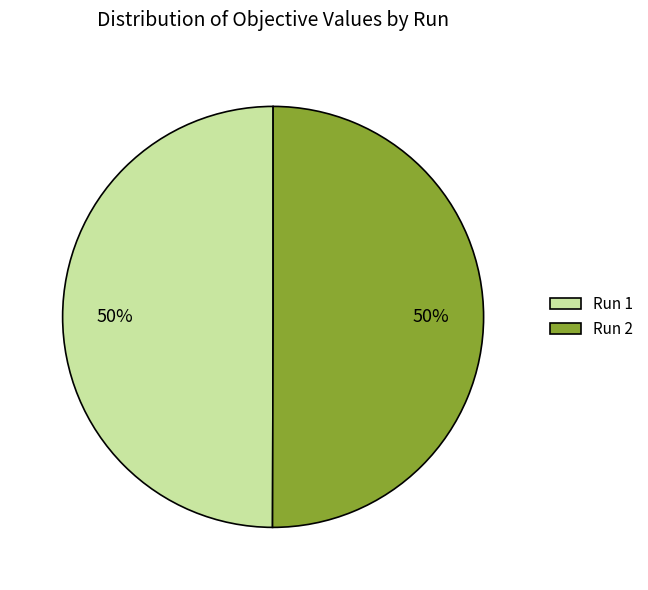

True or false: Run 1 accounts for 37% of the total.

False